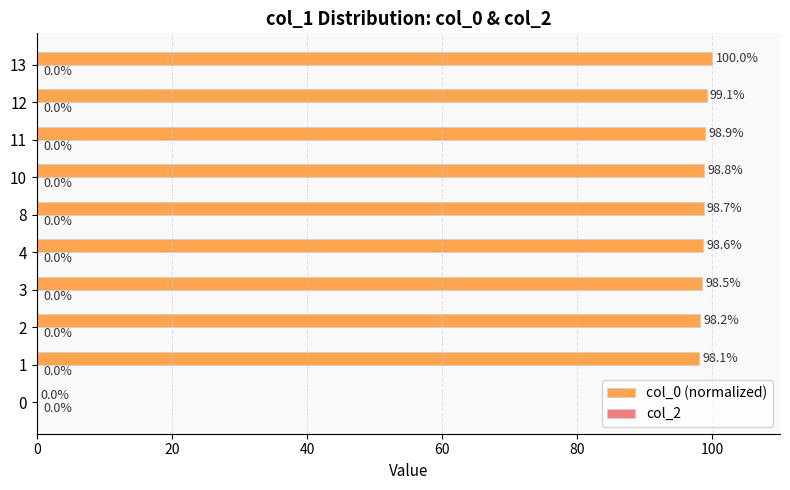

The chart shows a value of 98.8 at 10. True or false?

True